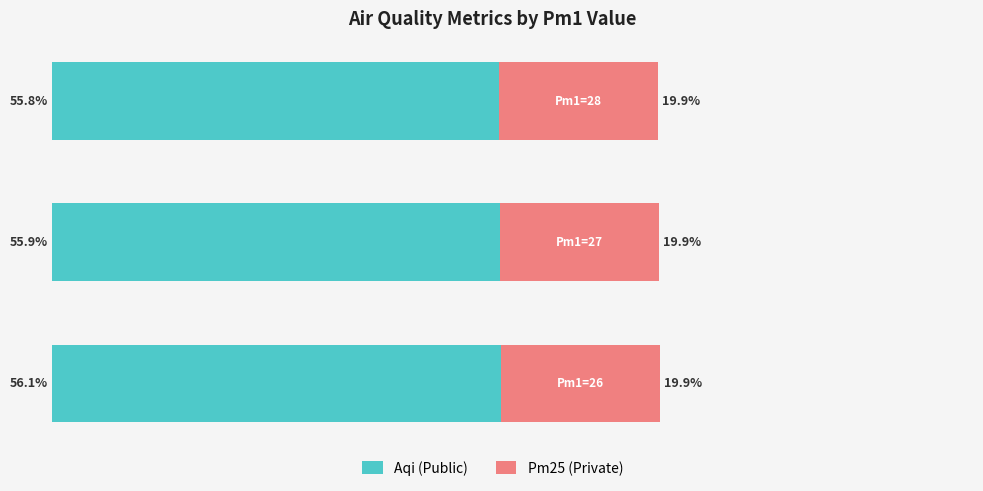

What are all the series names shown in the legend?

Aqi (Public), Pm25 (Private)